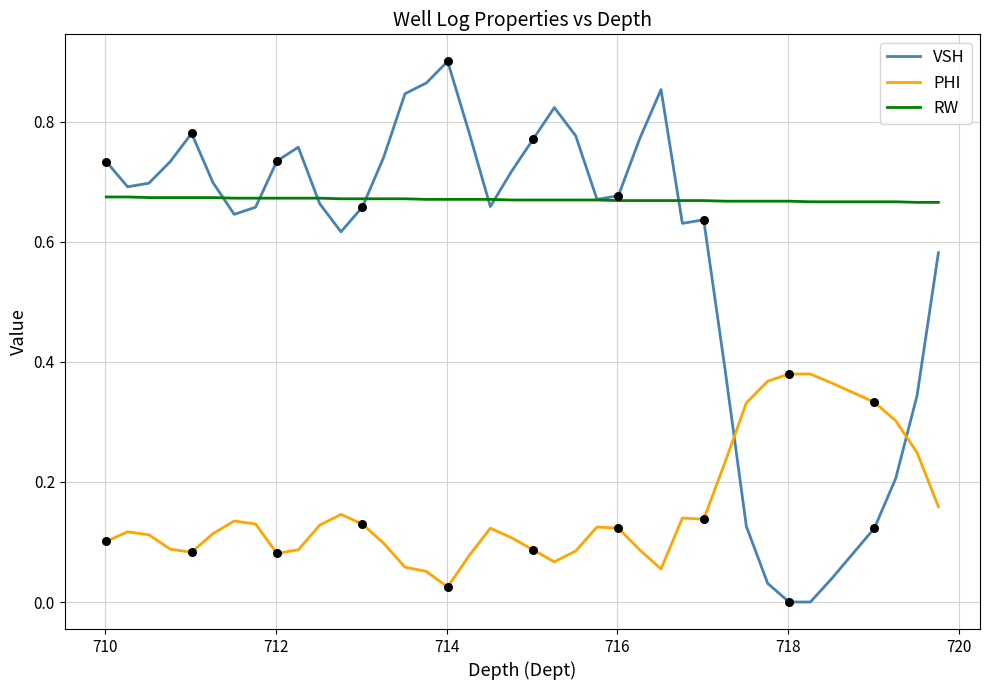

Which series has the largest total across all categories?

RW